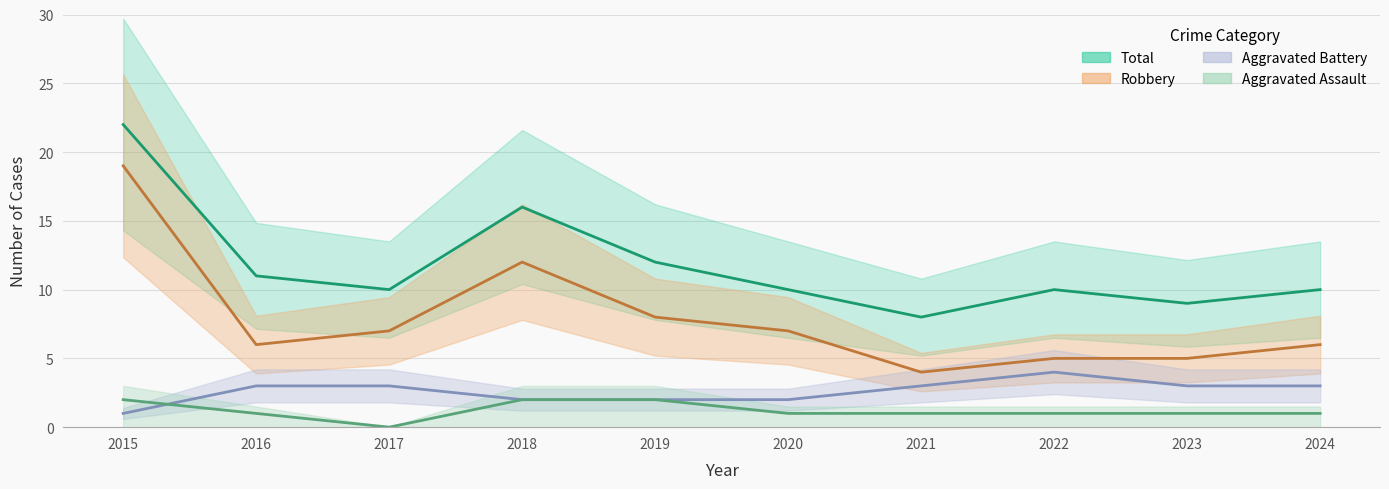

At how many categories does at least one series exceed 17?

1